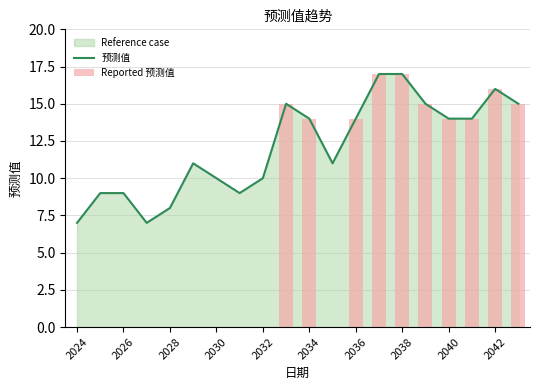

The value of 预测值 at 2034 is 5. True or false?

False